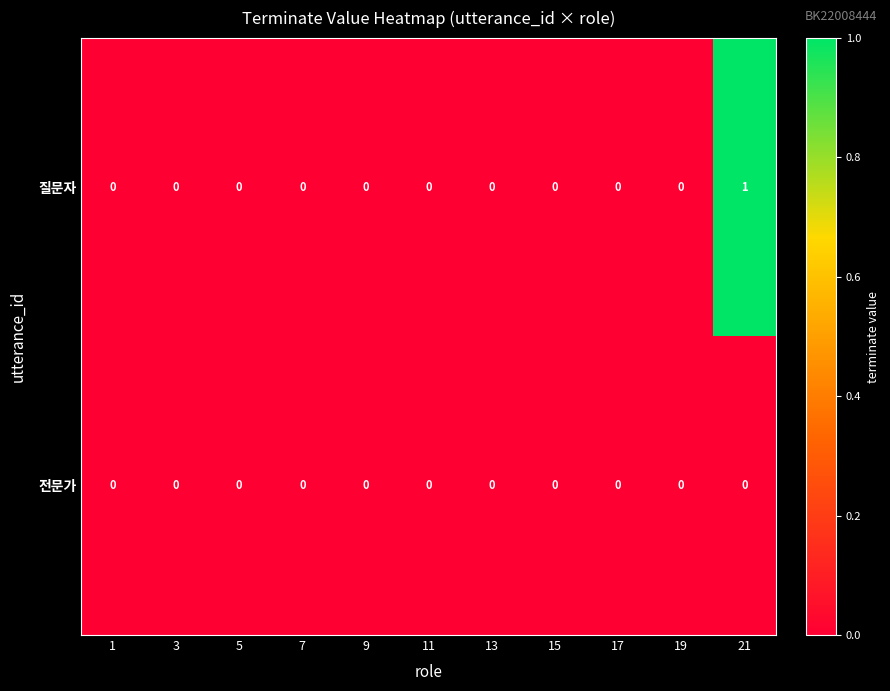

List the series in order of their overall mean, lowest first.

전문가, 질문자